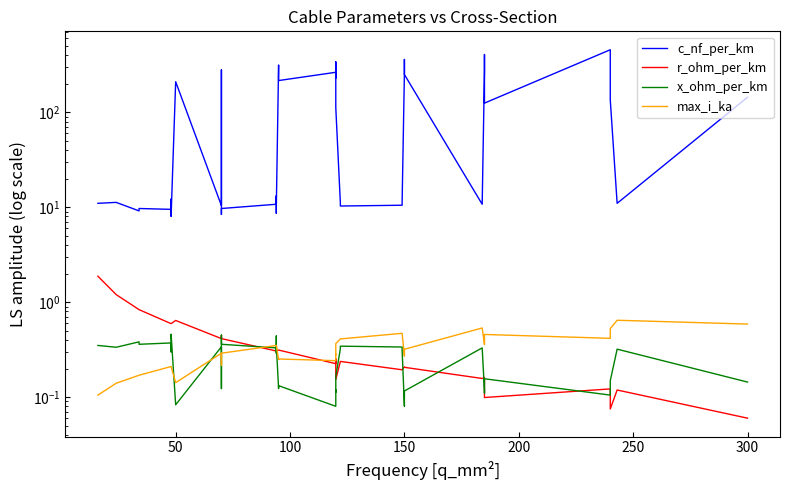

What is the value of the max_i_ka point at the 14th from the left?

0.3